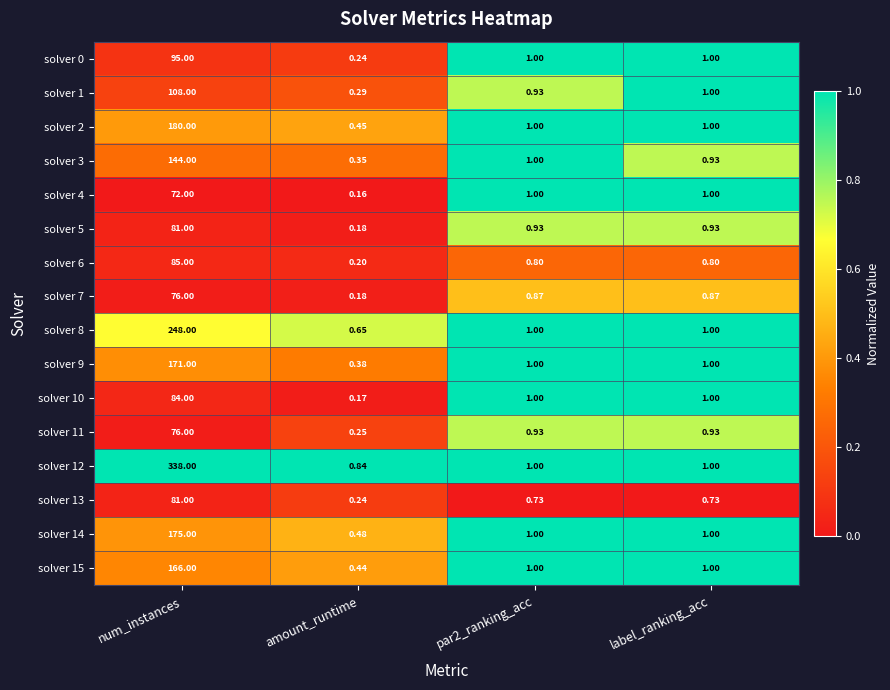

Which category has the lowest value across all series?

amount_runtime